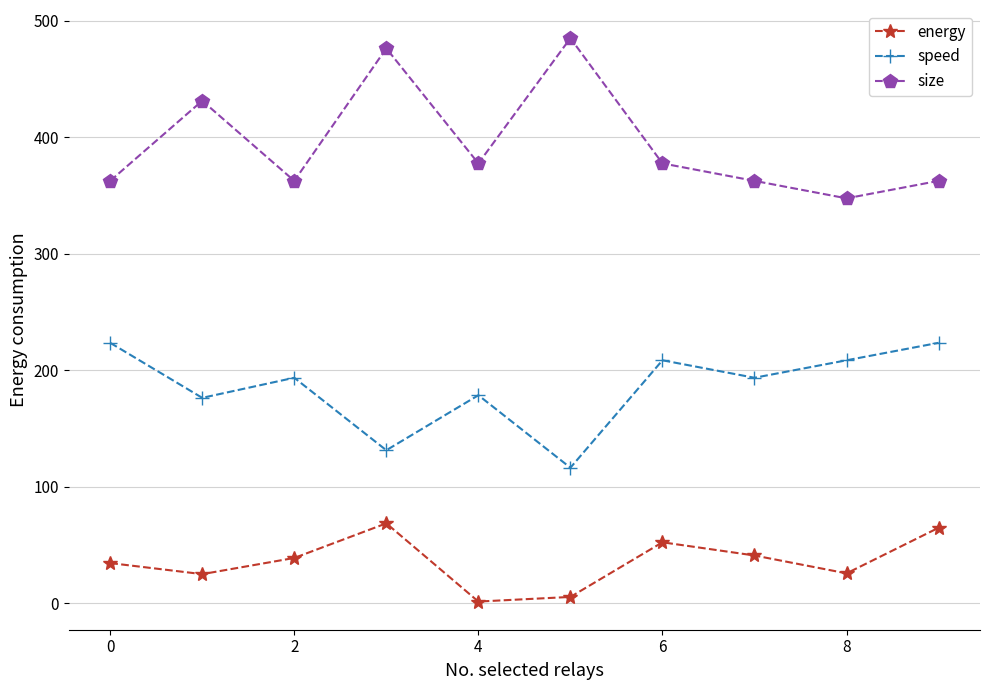

What is the sum of all energy values?

355.8